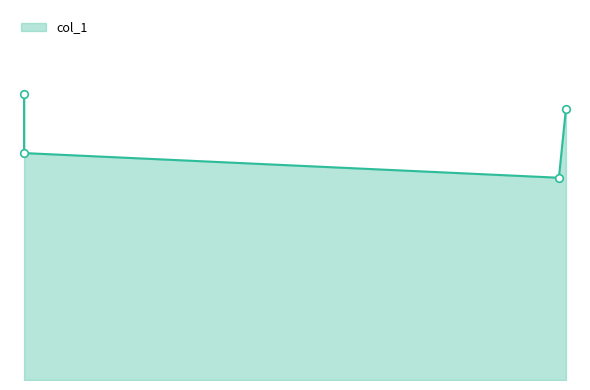

What is the change in value from 0.11 to 0.87?

-0.2